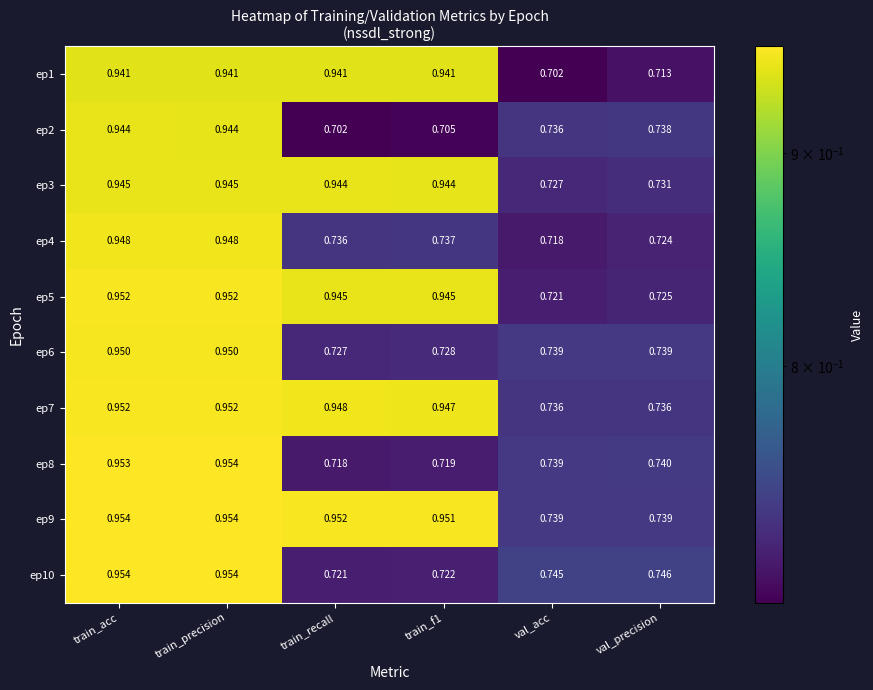

At which label is ep6 closest to 0?

train_recall